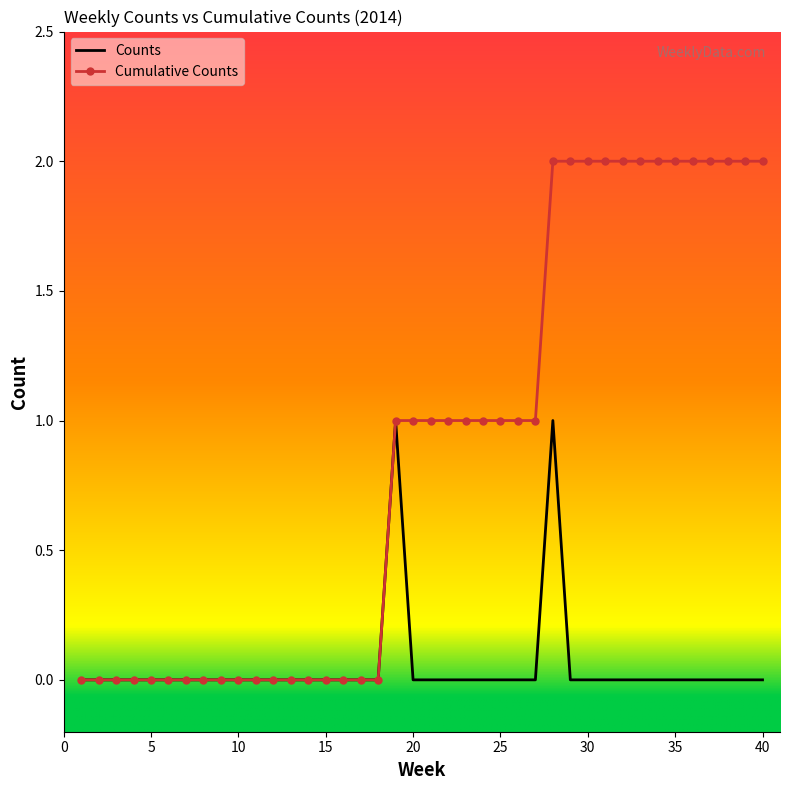

Rank the series by their maximum value, from lowest to highest.

Counts, Cumulative Counts